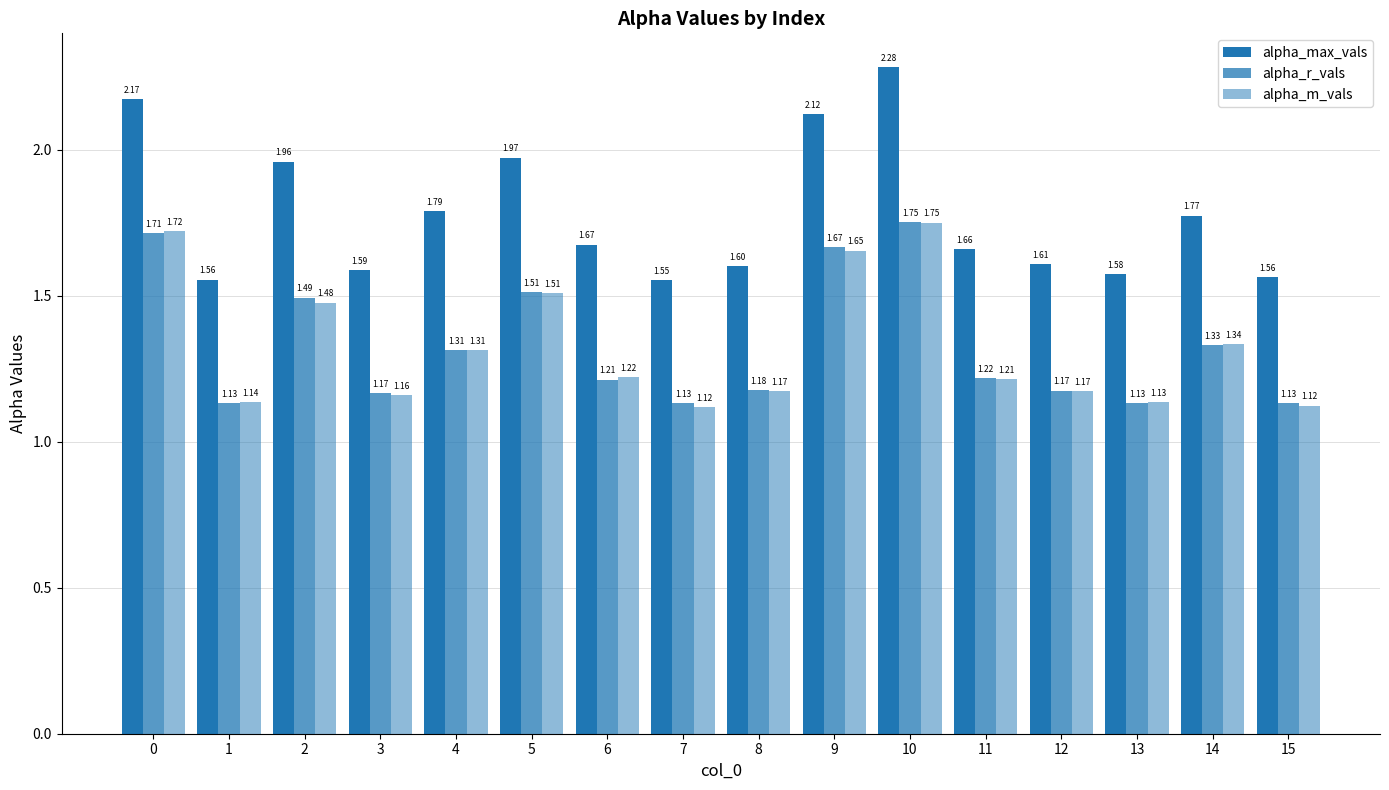

How many bars are there in total?

48